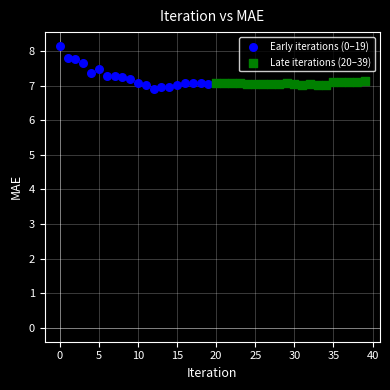

What are all the series names shown in the legend?

Early iterations (0–19), Late iterations (20–39)